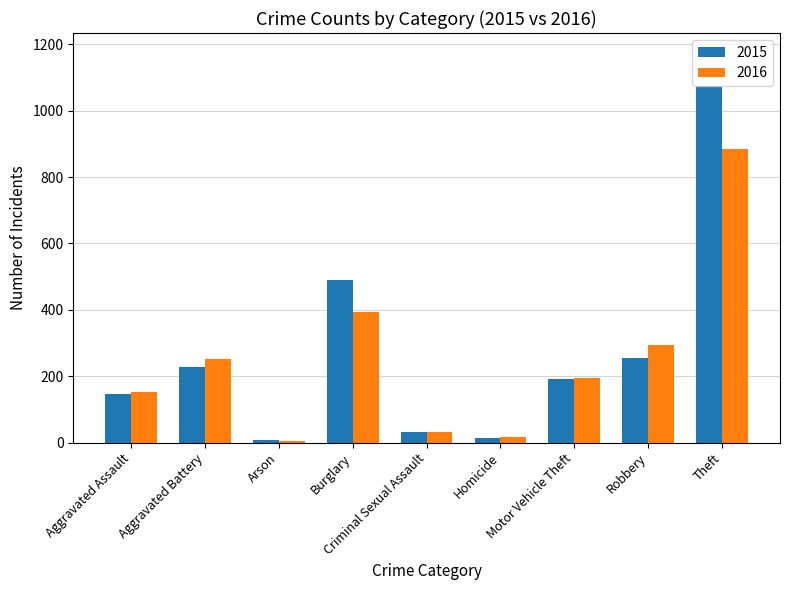

At how many categories does at least one series exceed 919?

1